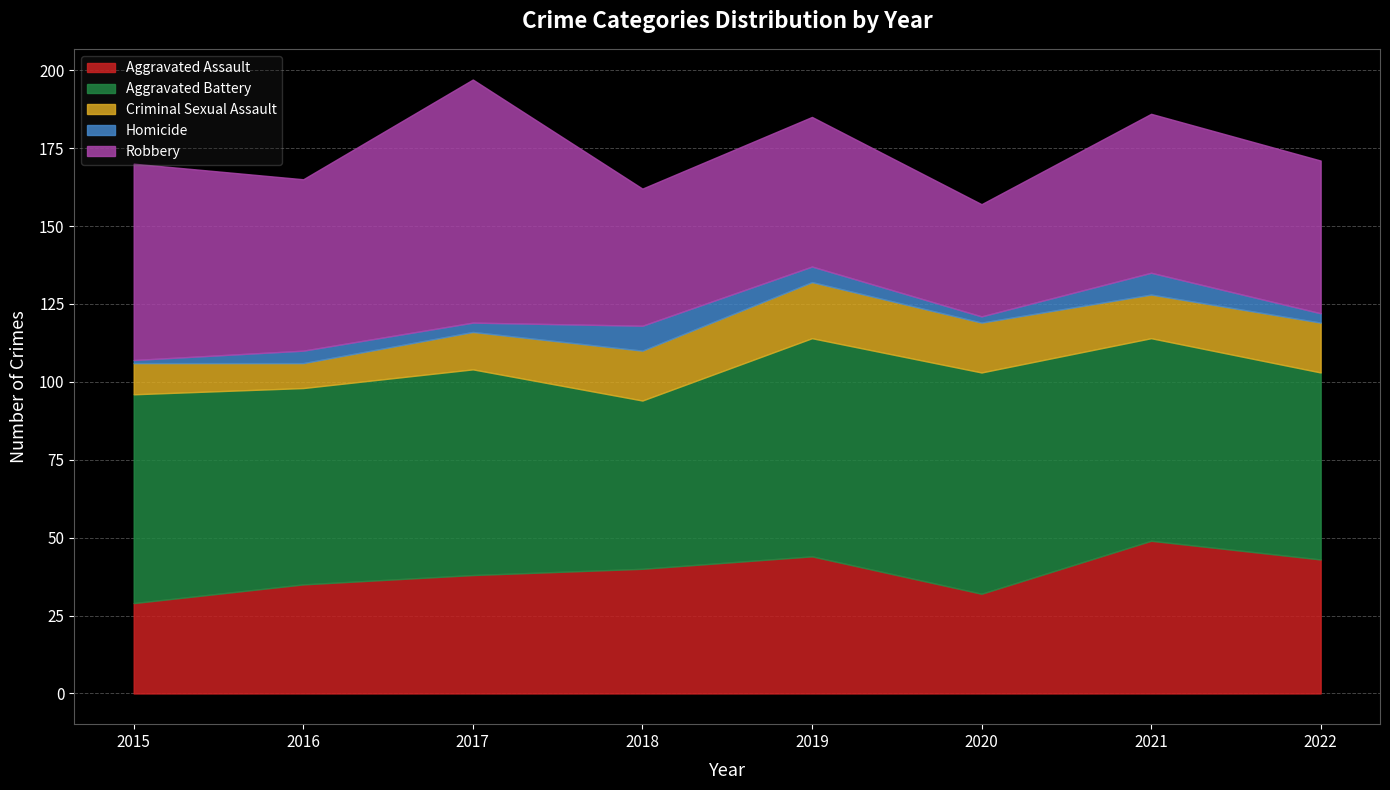

How many categories are shown in the chart?

8